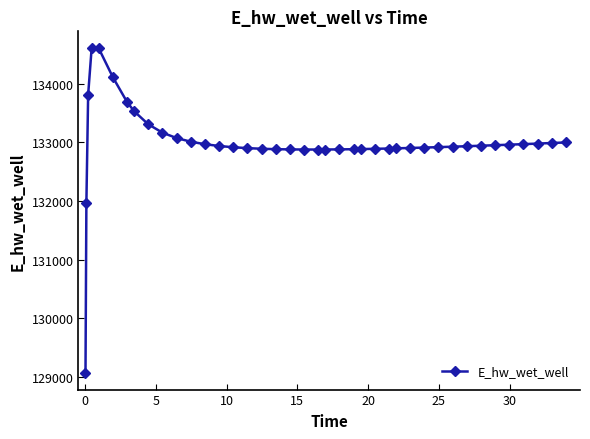

What is the maximum value shown in the chart?

134615.9